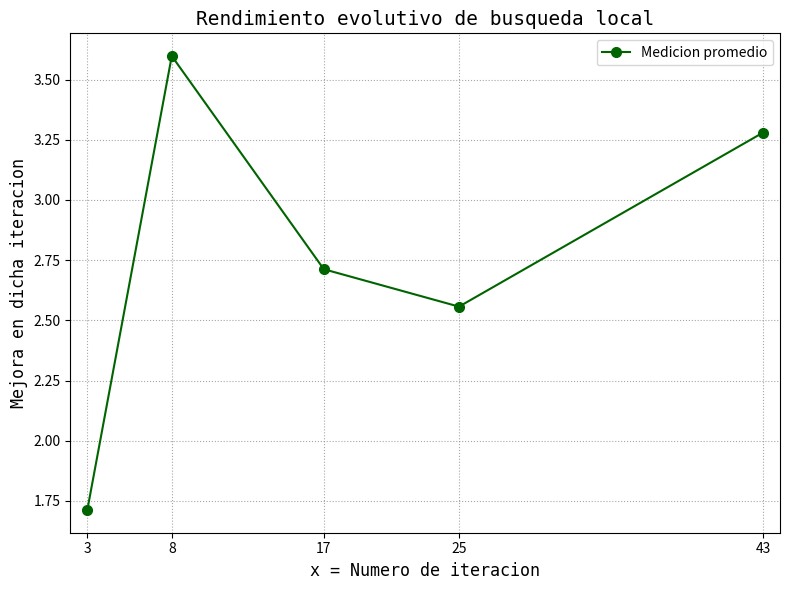

Rank the categories by value from lowest to highest.

3, 25, 17, 43, 8